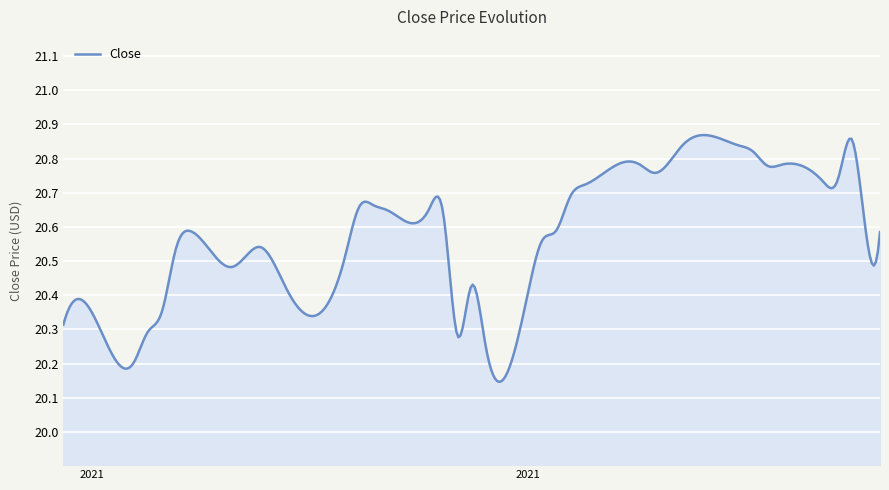

How many values are between 20 and 21?

400